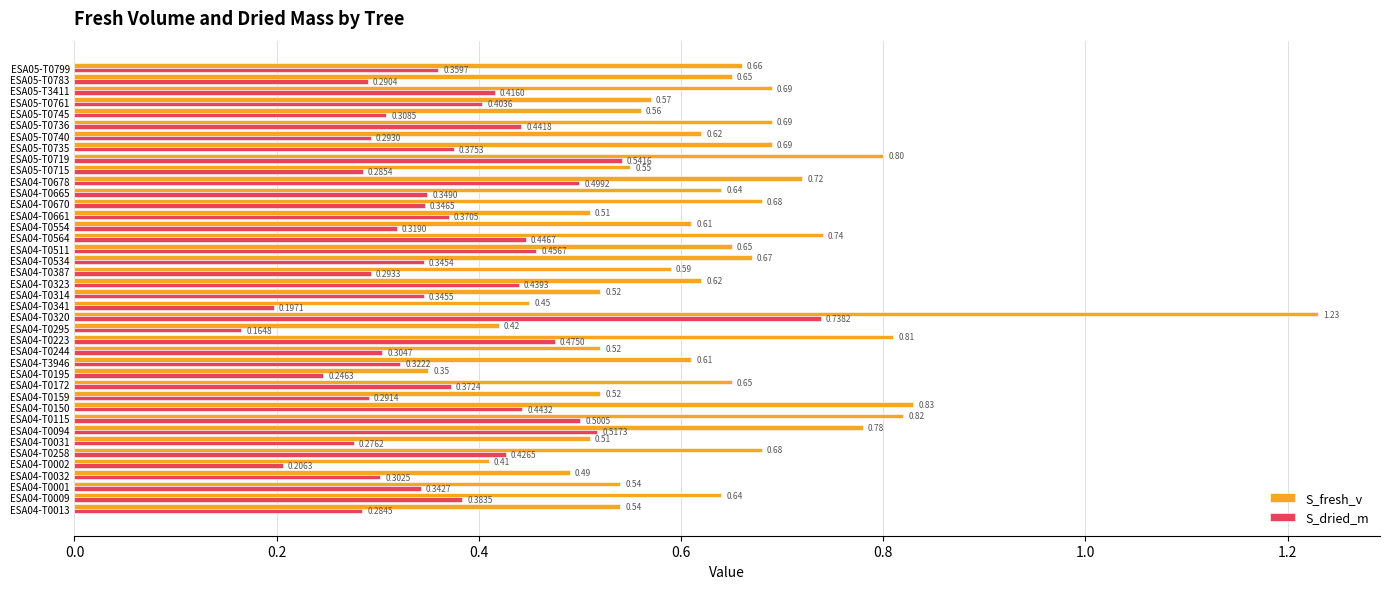

What is the sum of all S_fresh_v values?

25.2